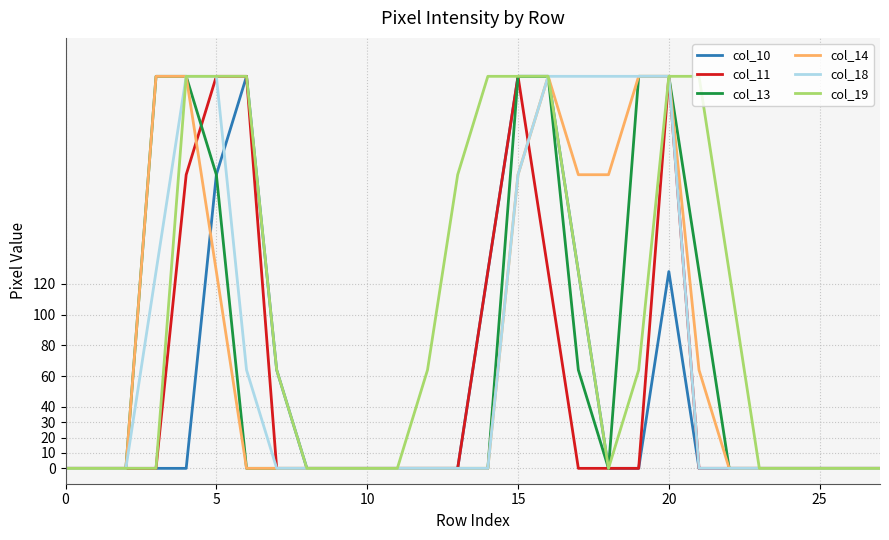

What is the greatest value displayed?

255